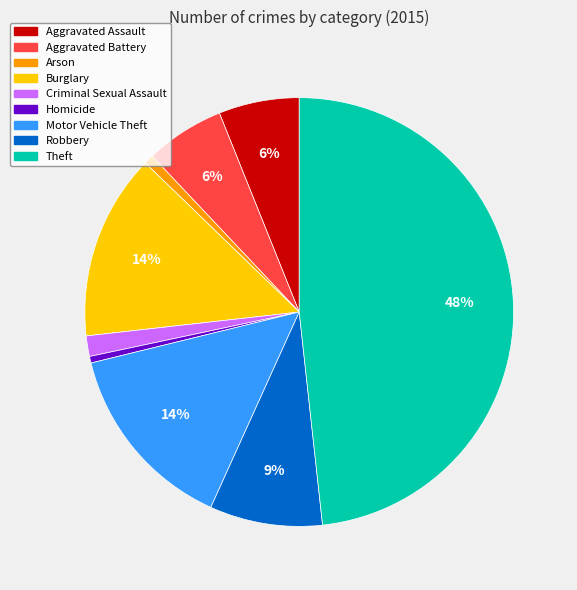

What percentage is the Aggravated Battery slice, to the nearest percent?

6%